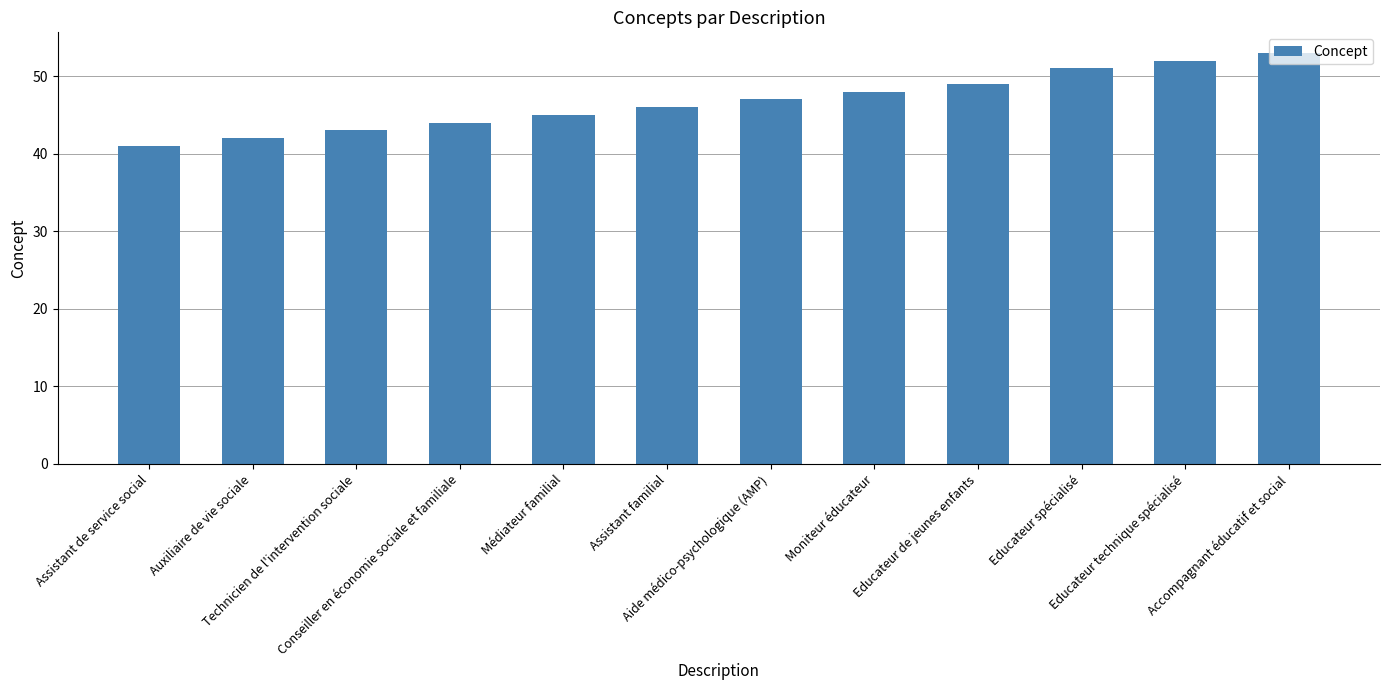

List the labels in order of value, largest first.

Accompagnant éducatif et social, Educateur technique spécialisé, Educateur spécialisé, Educateur de jeunes enfants, Moniteur éducateur, Aide médico-psychologique (AMP), Assistant familial, Médiateur familial, Conseiller en économie sociale et familiale, Technicien de l'intervention sociale, Auxiliaire de vie sociale, Assistant de service social